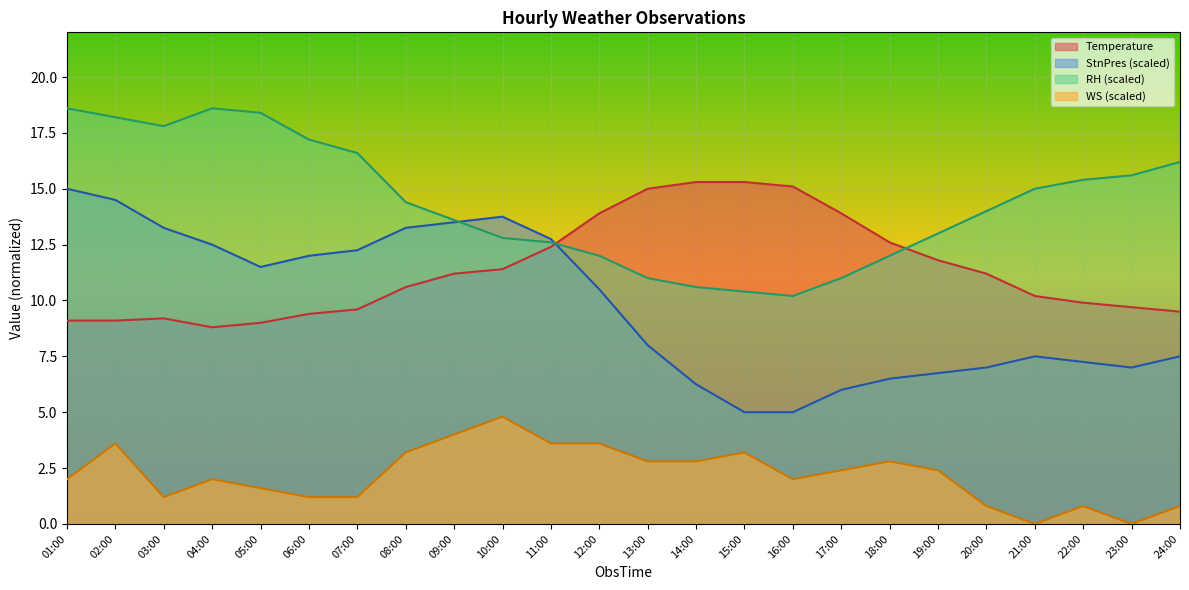

What is the maximum value shown in the chart?

18.6